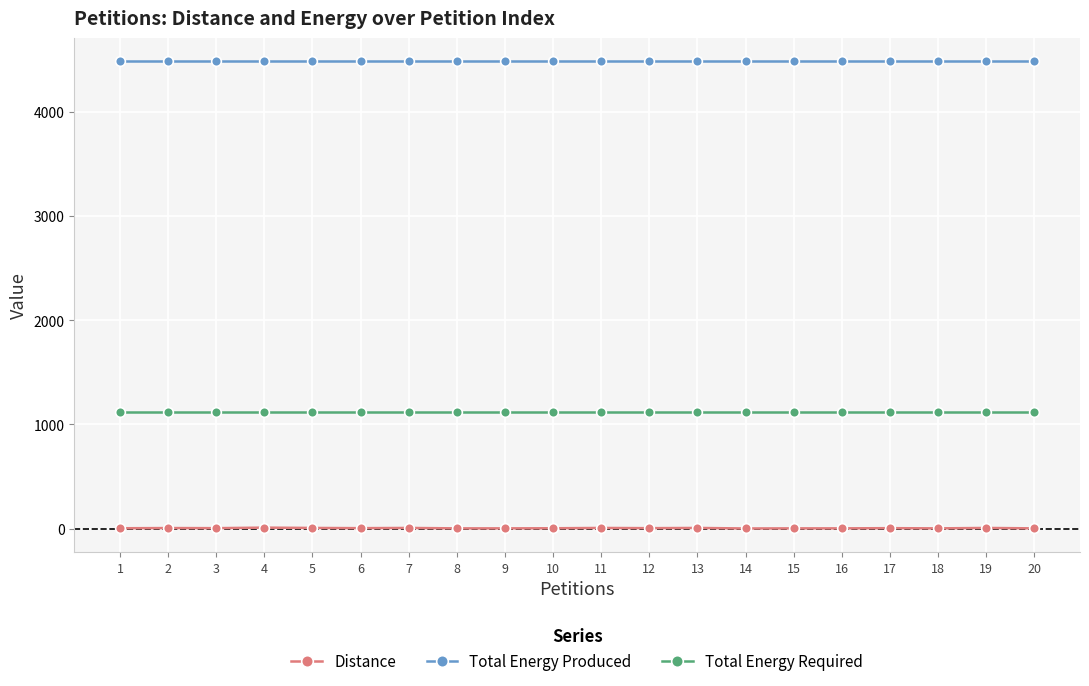

True or false: Distance has more than 1 points higher than both neighbors.

True